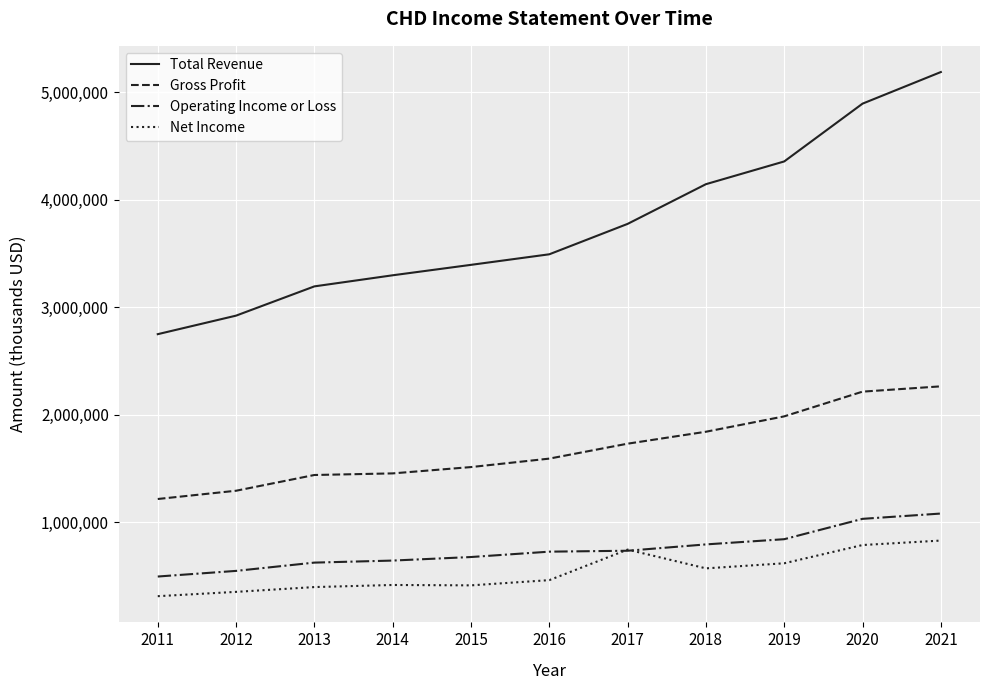

The Gross Profit series shows 2224632 at 2013. True or false?

False